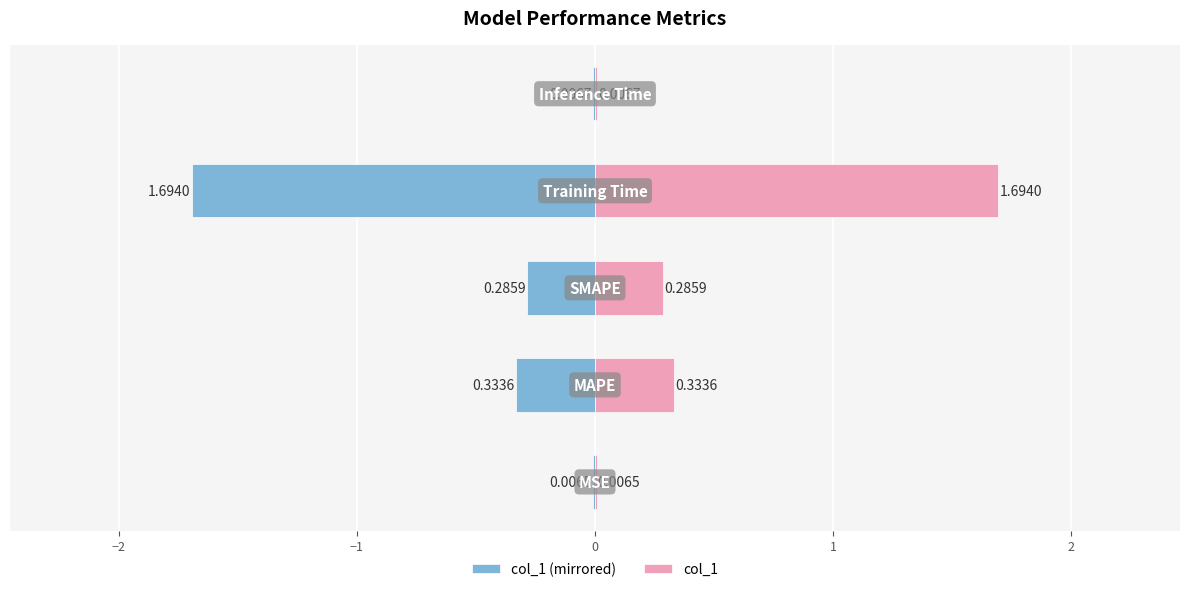

What is the sum of all col_1 (left mirror) values?

-2.3